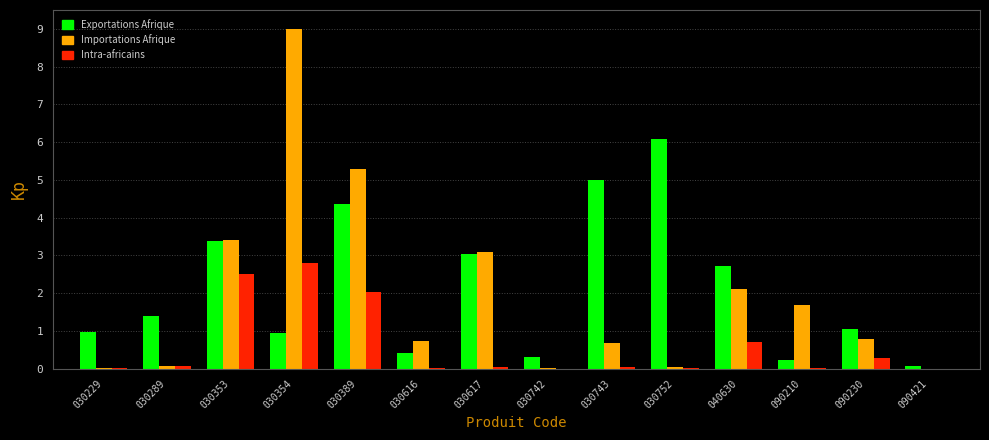

At which label is Importations Afrique closest to 4?

030353